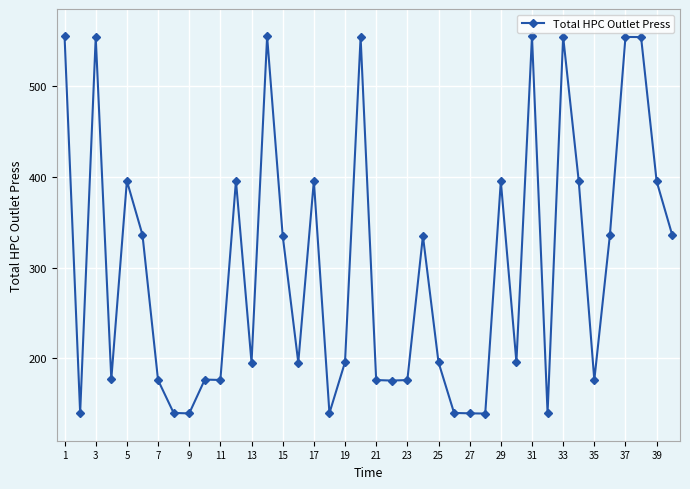

What is the sum of all values?

11986.5